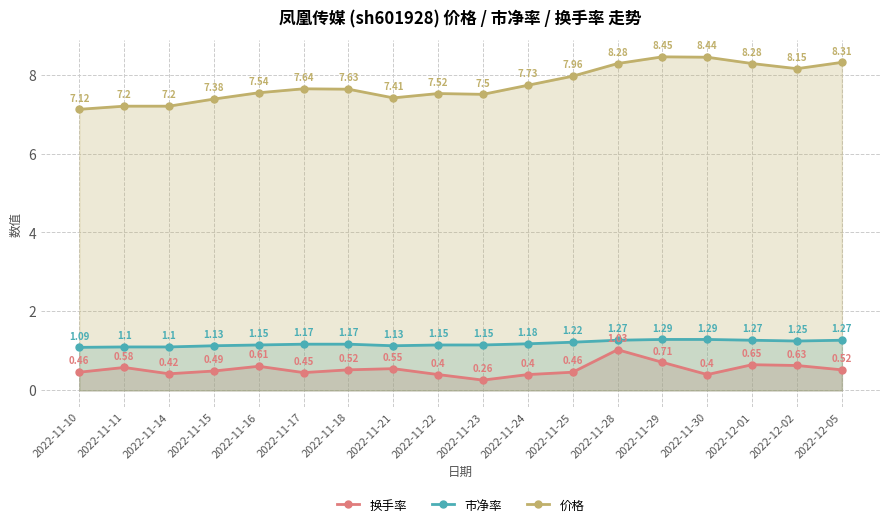

True or false: 市净率 has more than 0 interior local peaks.

False